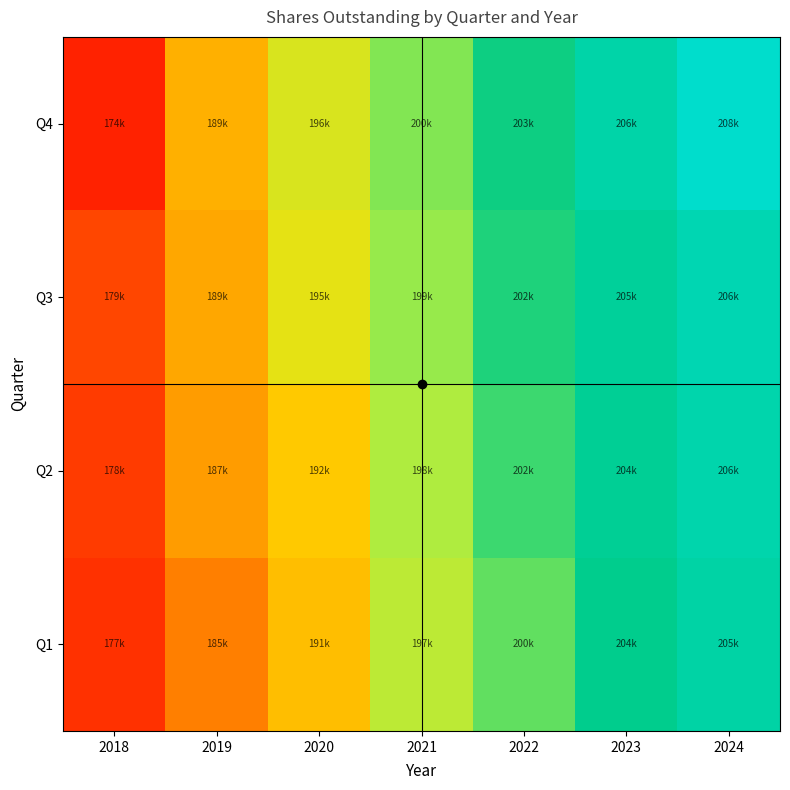

Reading left to right, transcribe all the data shown in this chart.

Q1: 2018=176563.0	2019=184739.2	2020=190700.0	2021=197400.0	2022=200500.0	2023=203700.0	2024=205400.0
Q2: 2018=177945.9	2019=187461.8	2020=191800.0	2021=198100.0	2022=201600.0	2023=204300.0	2024=205900.0
Q3: 2018=179305.3	2019=188600.0	2020=195100.0	2021=199000.0	2022=202400.0	2023=204600.0	2024=206300.0
Q4: 2018=174275.9	2019=189461.0	2020=195844.0	2021=199608.0	2022=202882.0	2023=205619.0	2024=208151.0